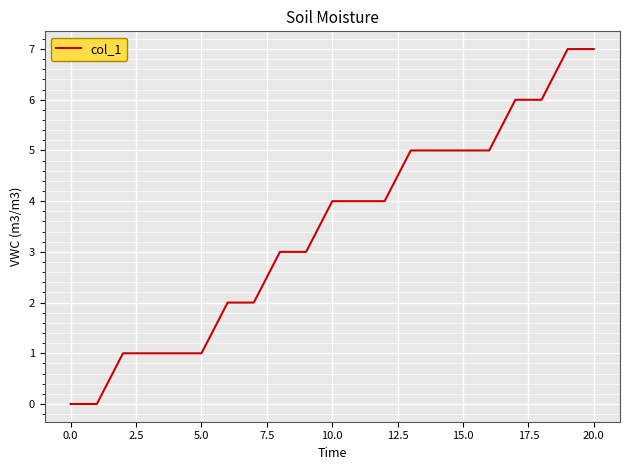

What is the maximum value shown in the chart?

7